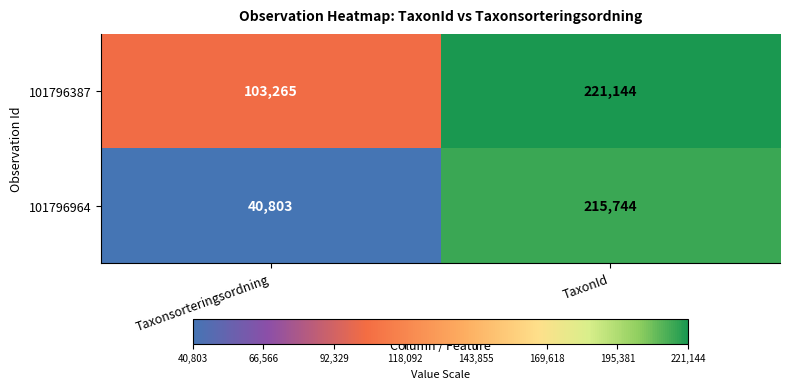

How many data points does each series have?

2